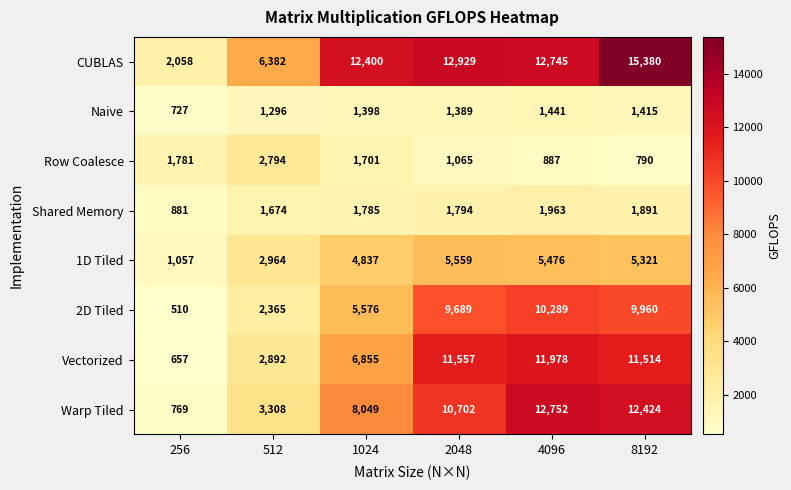

True or false: 1D Tiled has a value of 438 at 256.

False